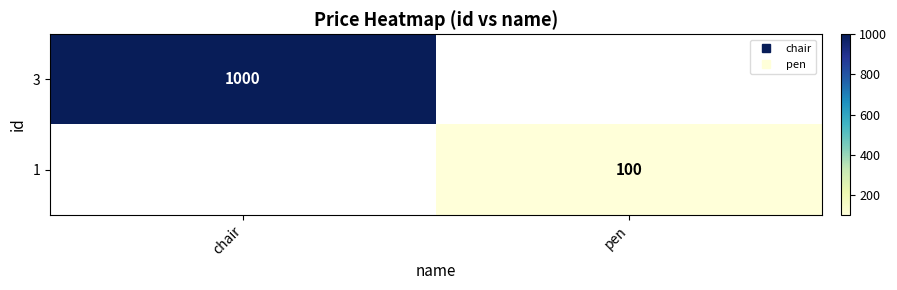

List the labels in order of 1 value, smallest first.

chair, pen